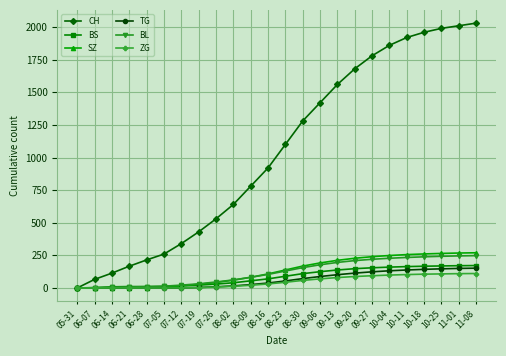

Is the value of ZG at 06-07 greater than the value of SZ at 10-18?

No